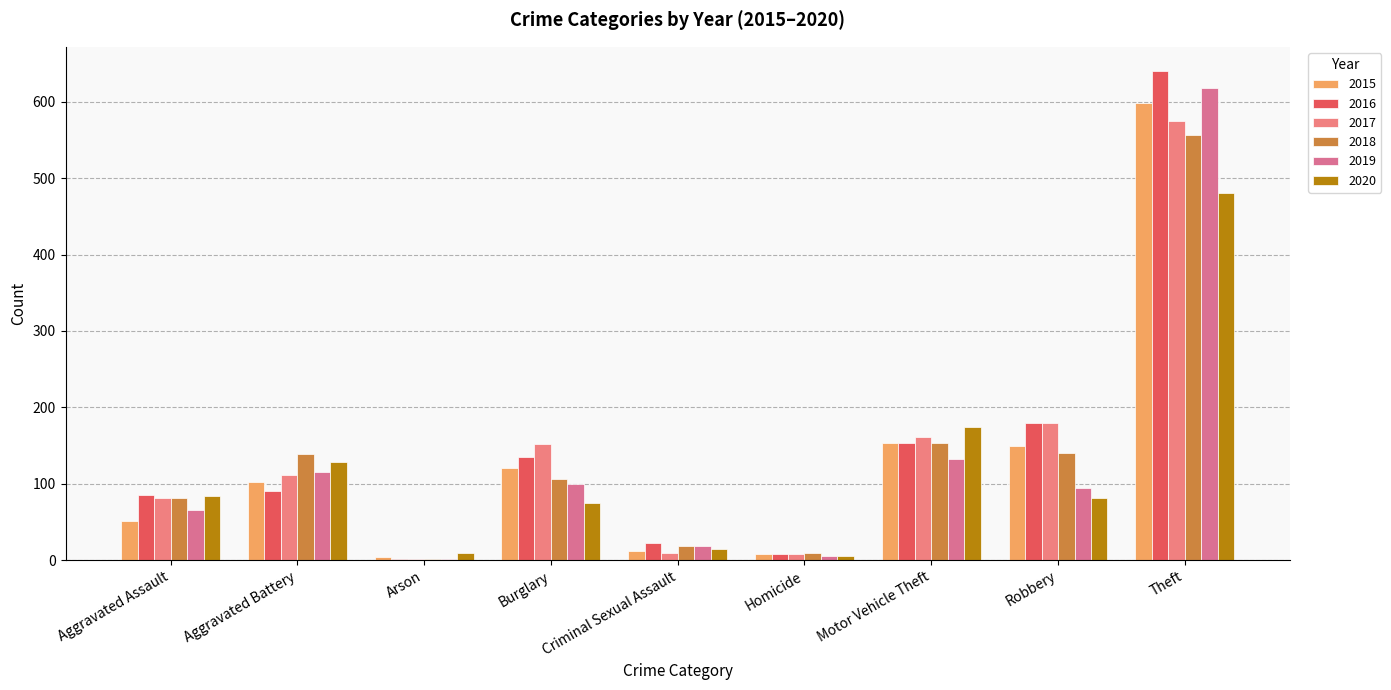

How many series are shown in this chart?

6